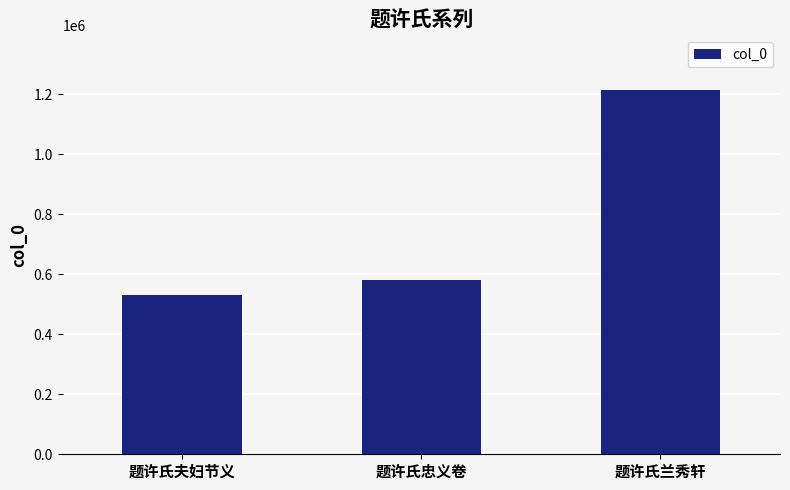

List the labels in order of value, largest first.

题许氏兰秀轩, 题许氏忠义卷, 题许氏夫妇节义